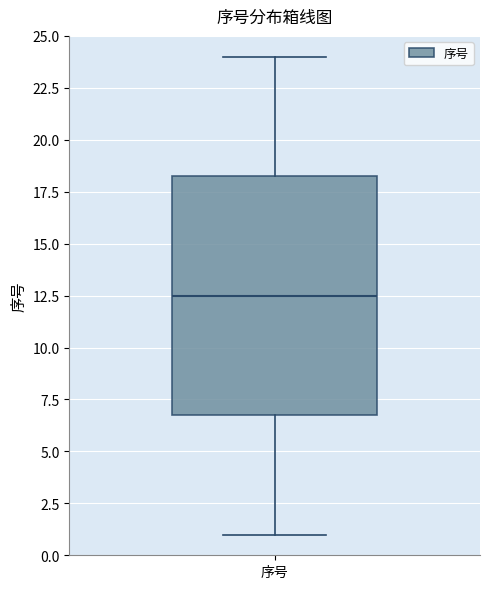

Transcribe this box plot: give where the median line is, the range the box spans, and where the two whiskers end, as read against the y-axis. The values are not printed on the chart, so give them approximately, as read against the axis.

median 12.5, box 7.0 to 18.5, whiskers 1.0 to 24.0